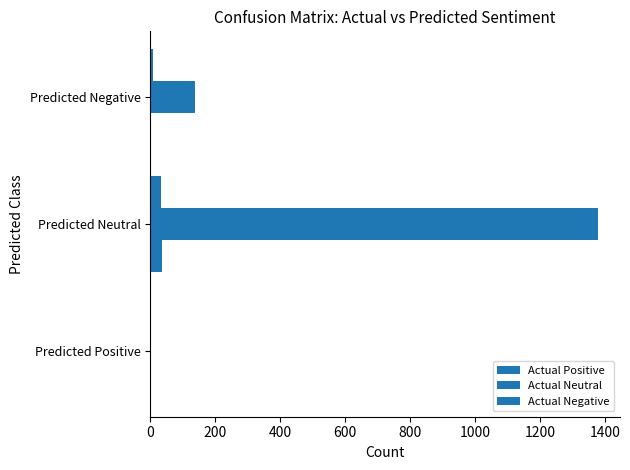

How many distinct data groups are displayed?

3